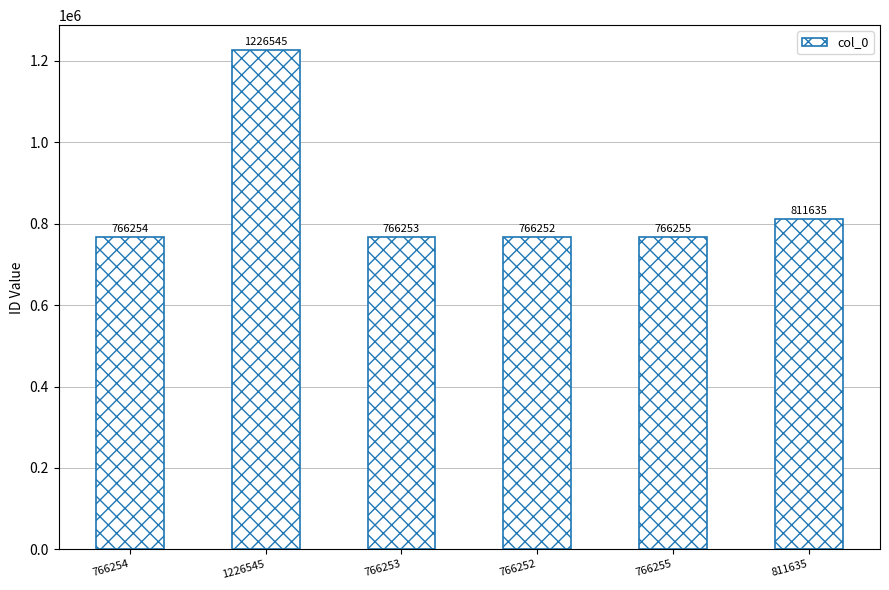

Reading left to right, extract all data points from this chart.

766254	1226545	766253	766252	766255	811635